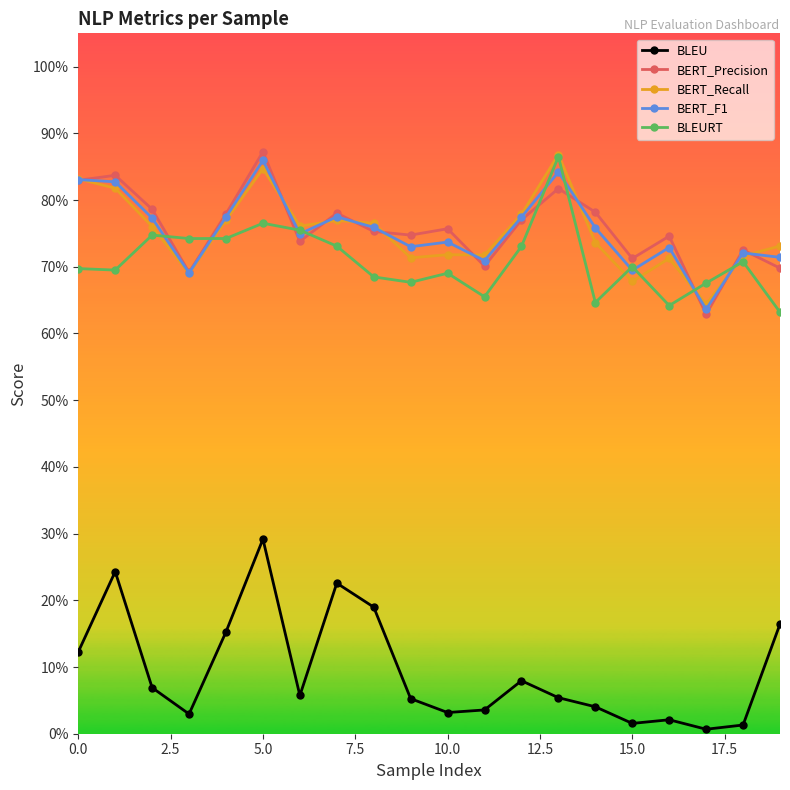

What is the maximum value shown in the chart?

0.9